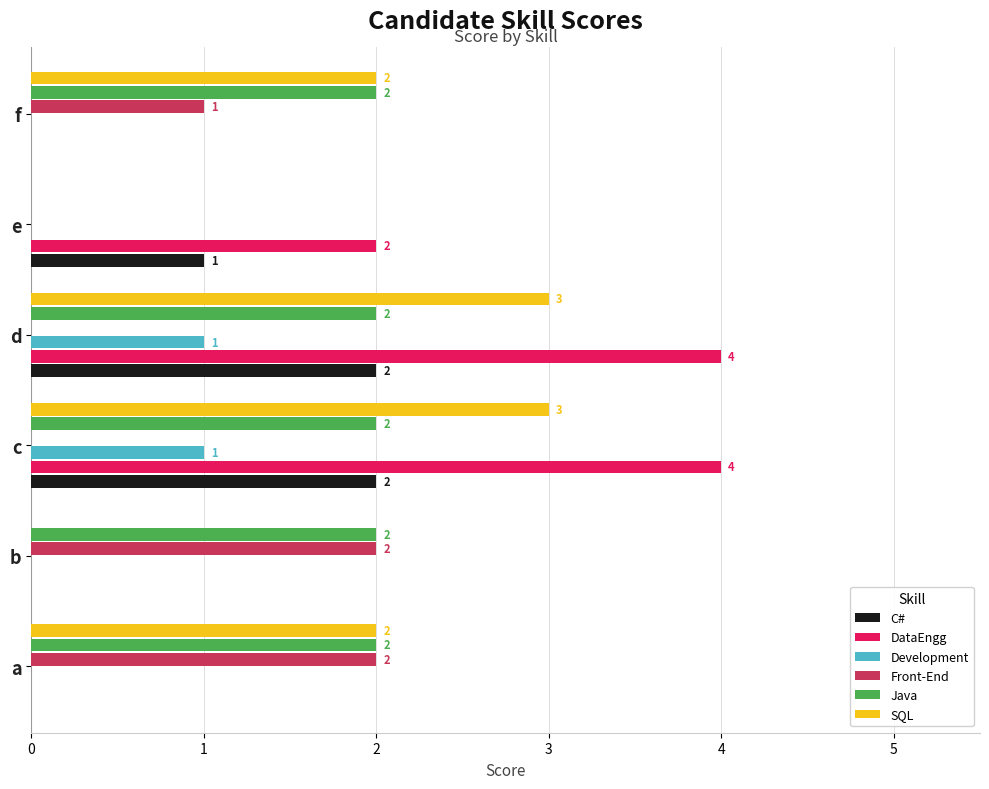

Is it true that DataEngg equals 2 at e?

True